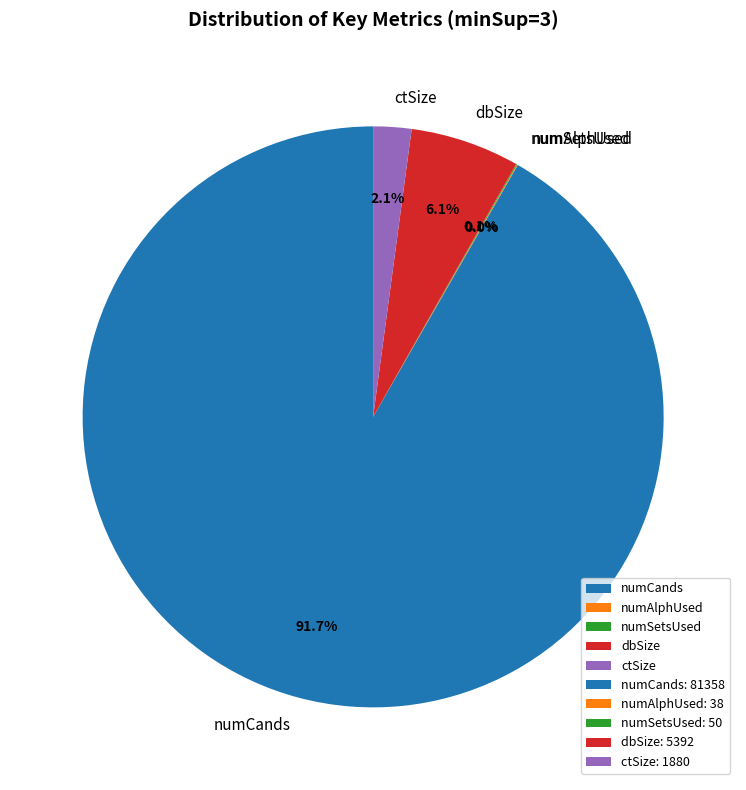

How much of the chart is everything except ctSize?

97.9%